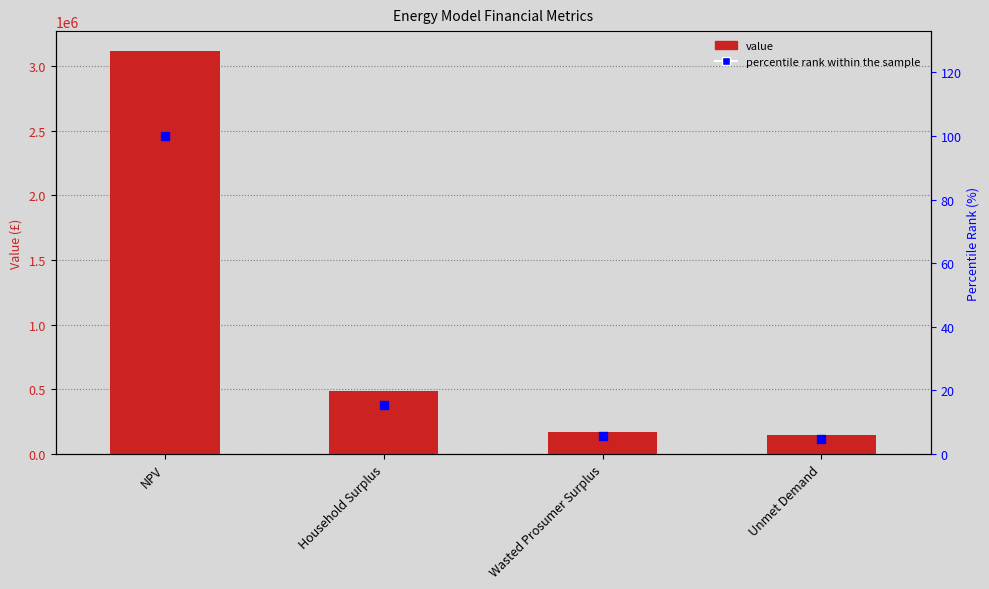

Which series has the widest spread of Y values?

Value